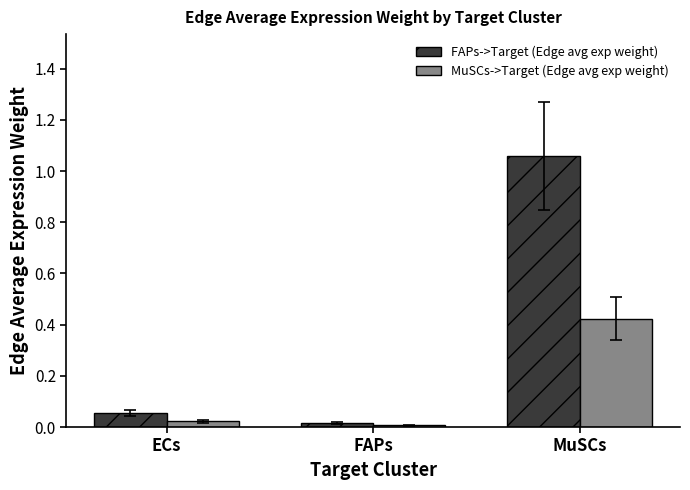

Which series has the largest total across all categories?

FAPs->Target (Edge avg exp weight)